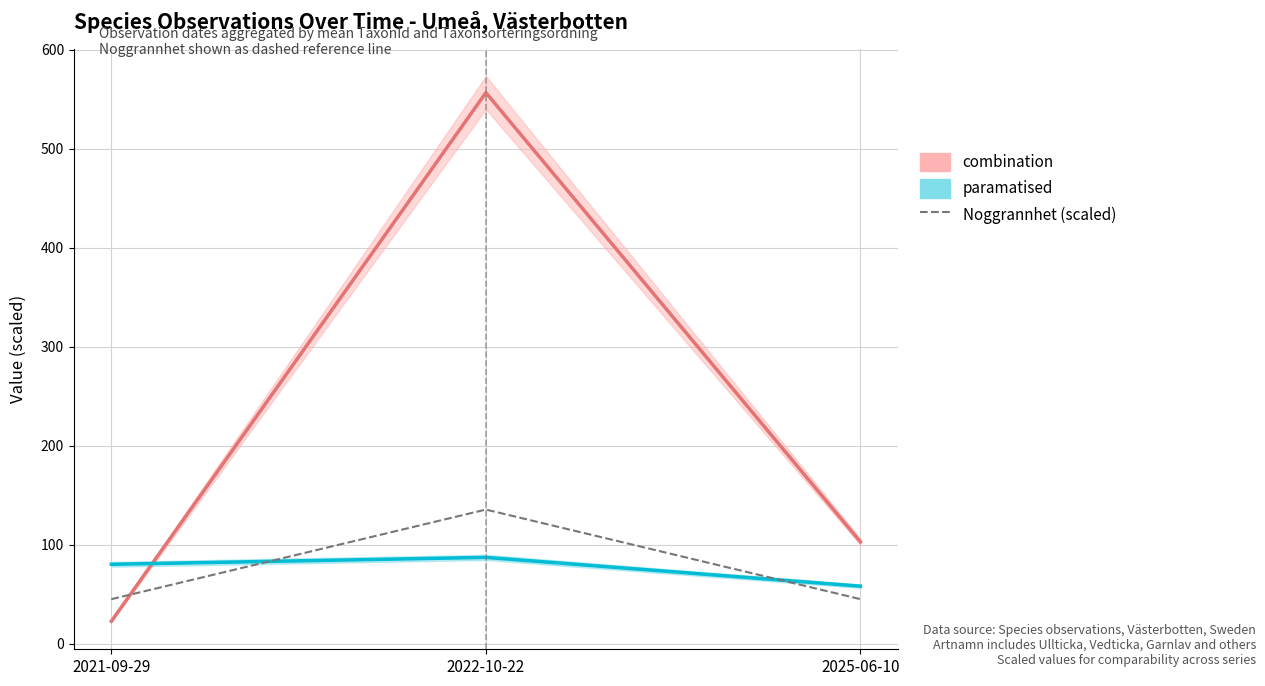

The value of combination at 2025-06-10 is 103.0. True or false?

True